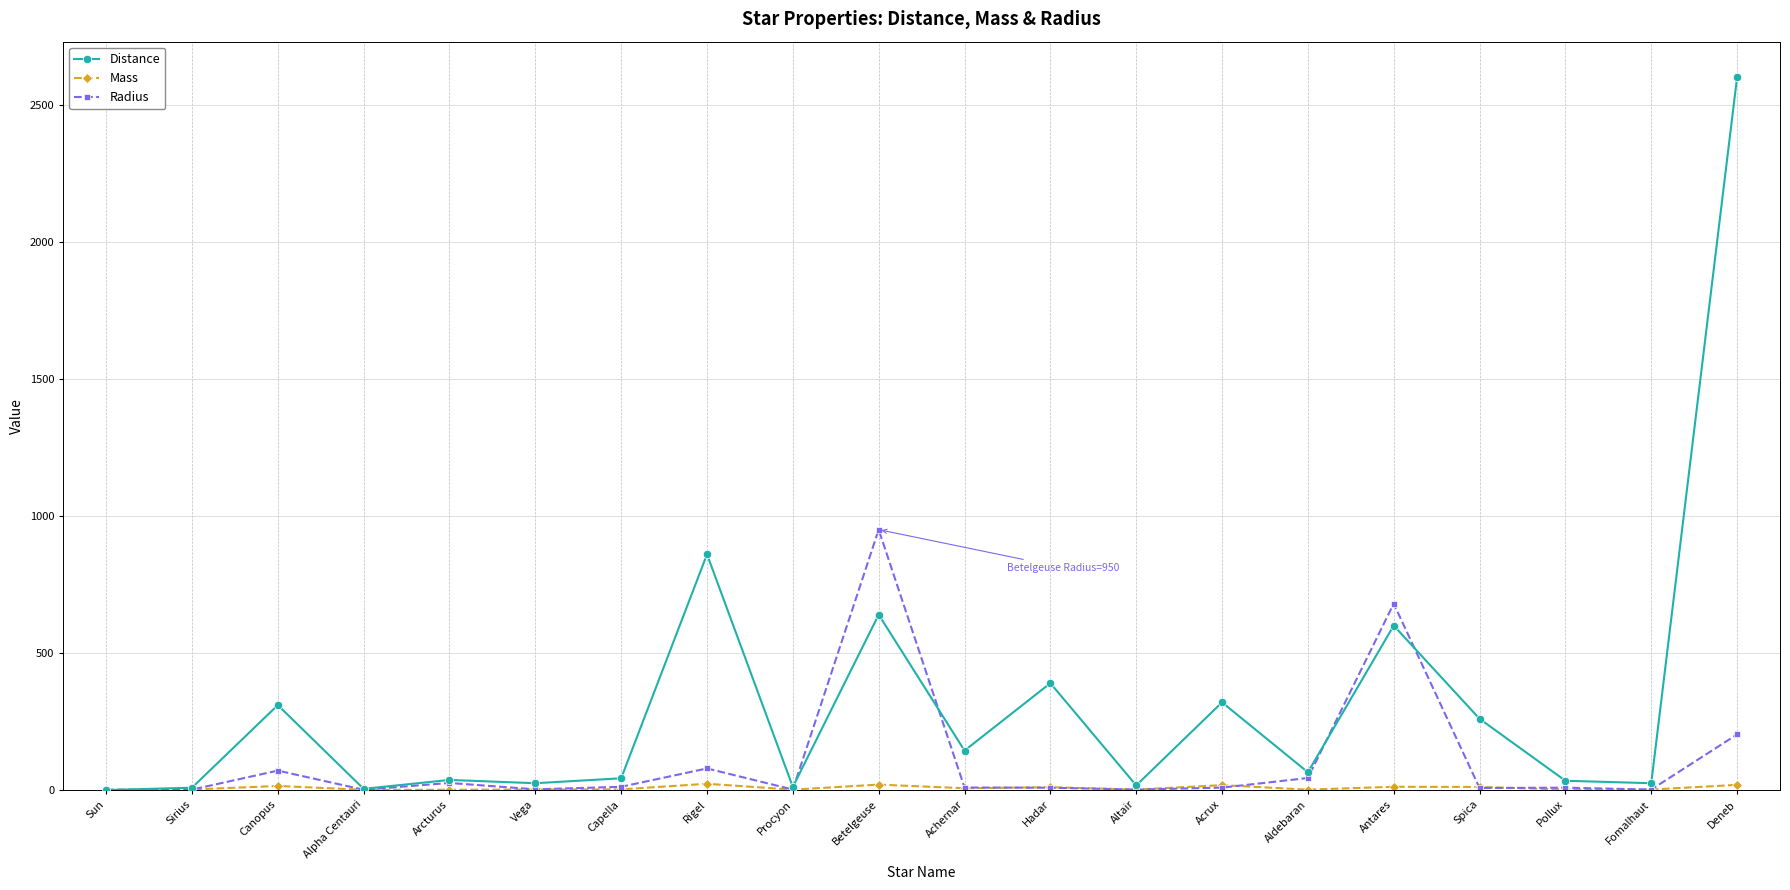

True or false: Distance has more than 1 points higher than both neighbors.

True